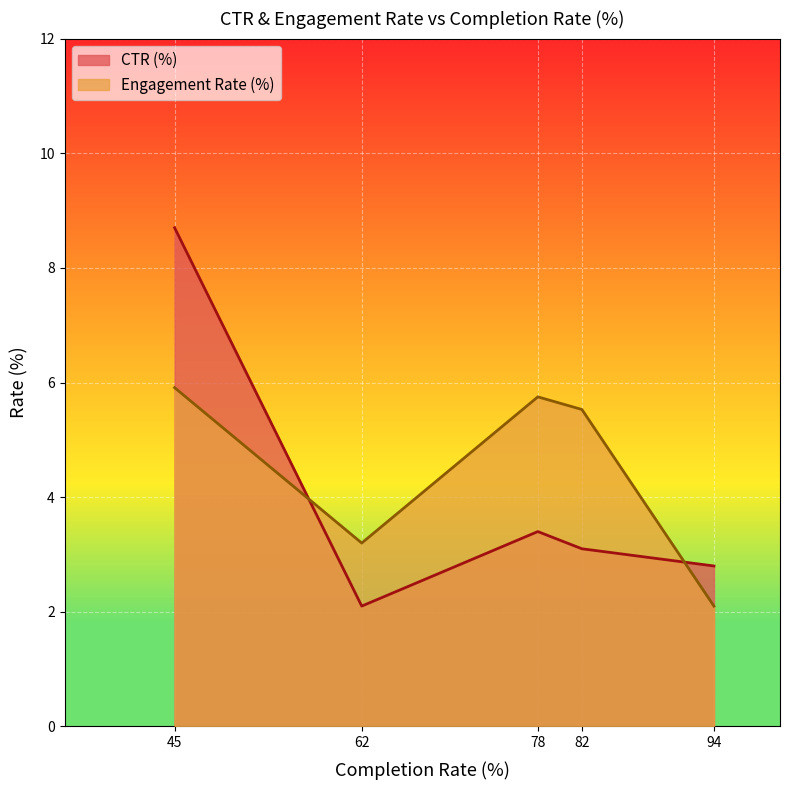

What is the difference between the second highest and second lowest values in the CTR (%) series?

0.6